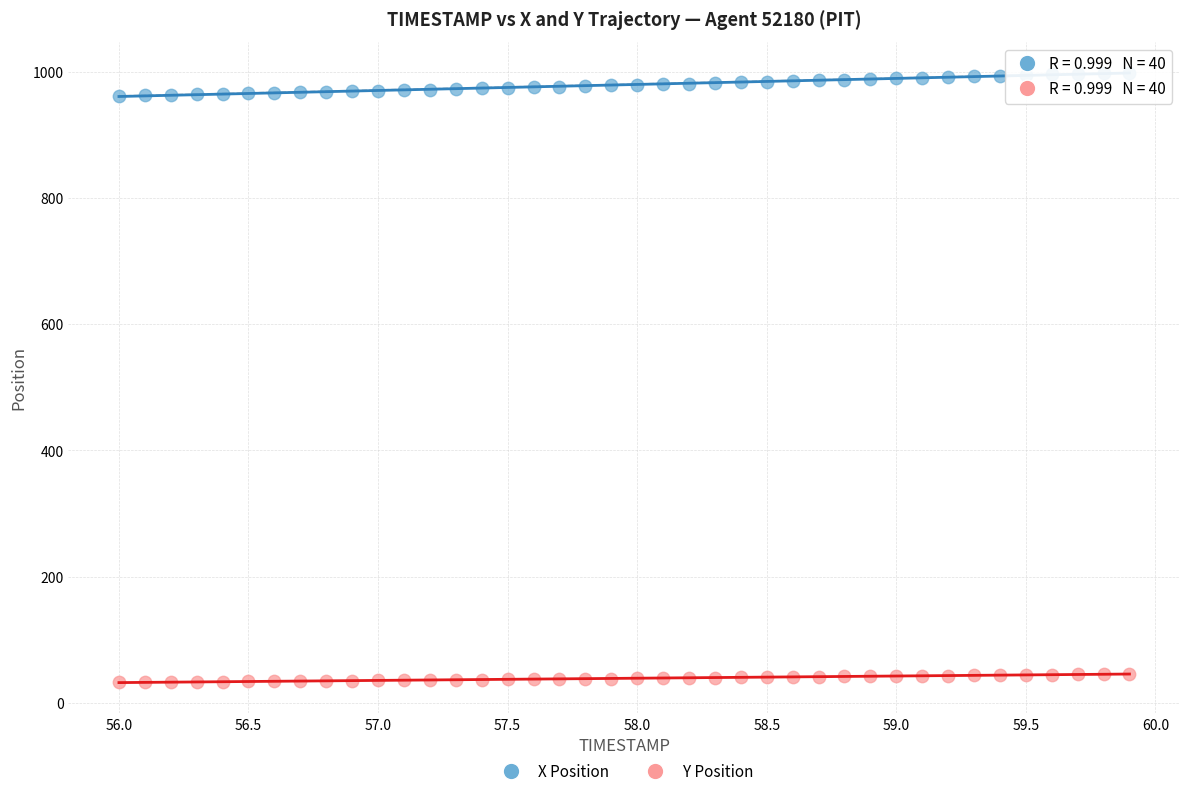

Across all data points, what is the range of X values (max minus min)?

3.9